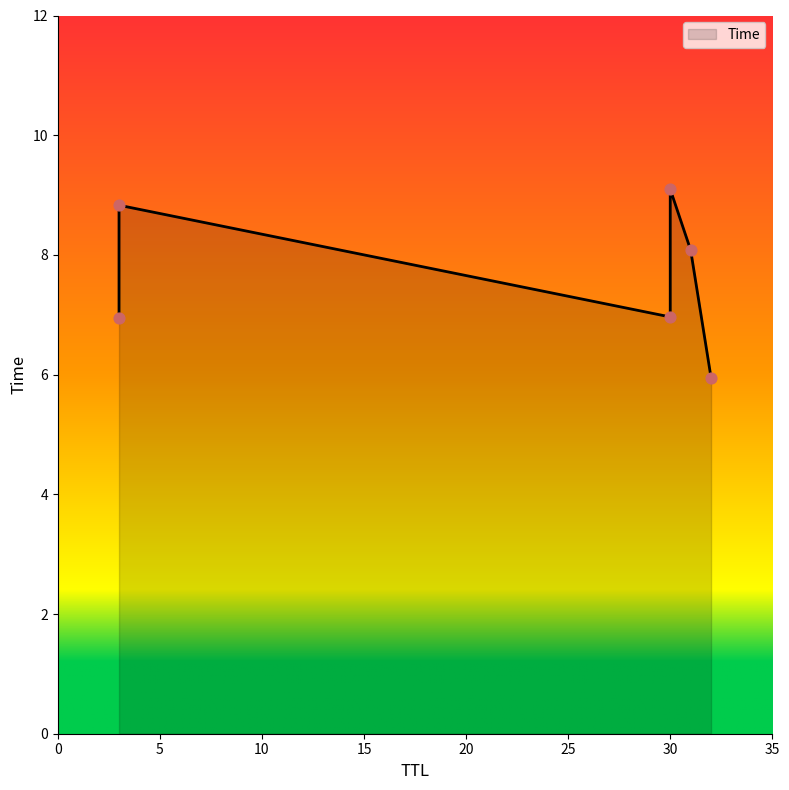

Which has a higher value, 3 or 32?

3